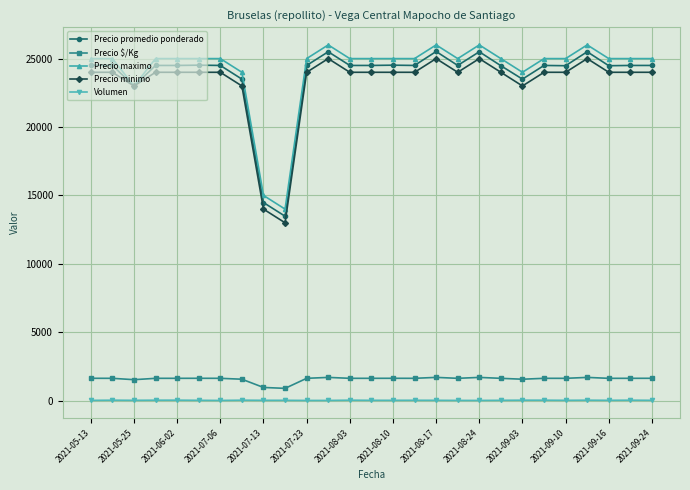

What is the sum of all Precio minimo values?

628000